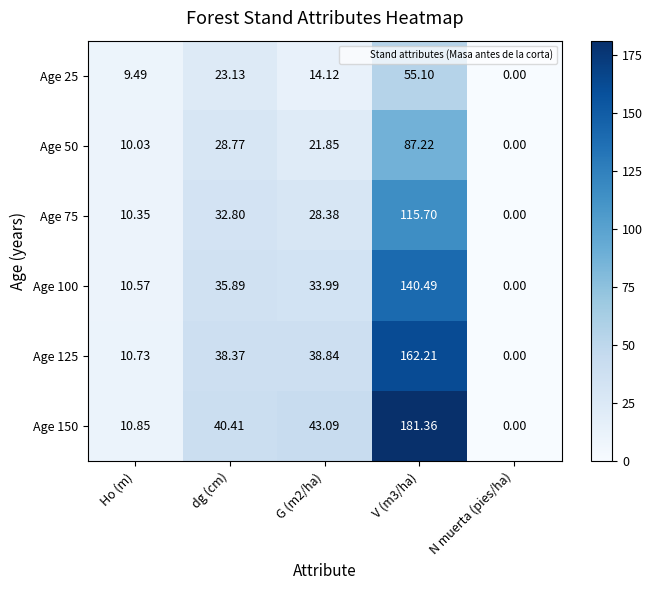

Is the value of Age 125 at Ho (m) greater than the value of Age 150 at N muerta (pies/ha)?

Yes